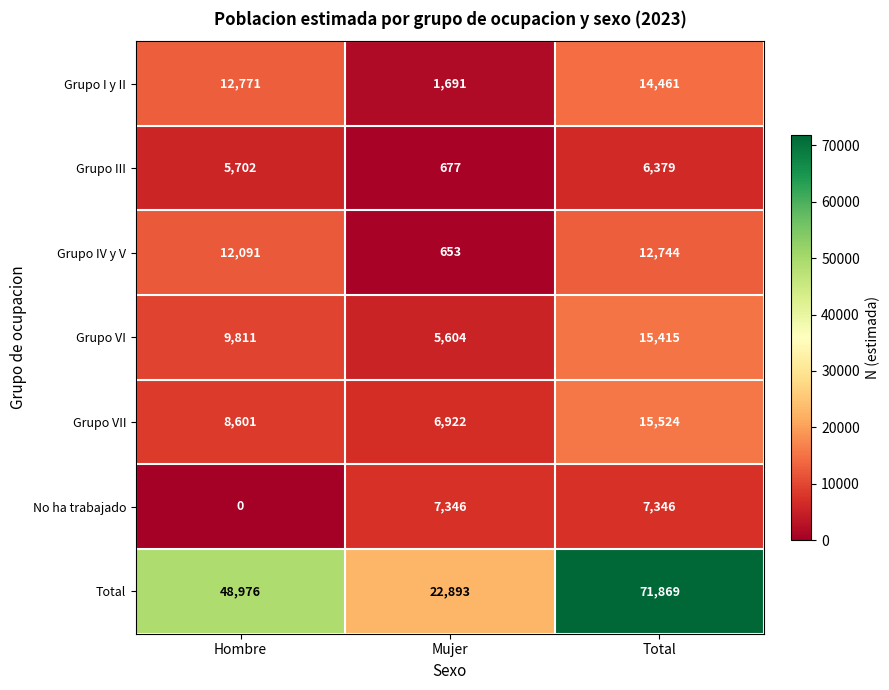

Reading right to left, what are all the values shown in this chart?

Grupo I y II: Total=14461	Mujer=1691	Hombre=12771
Grupo III: Total=6379	Mujer=677	Hombre=5702
Grupo IV y V: Total=12744	Mujer=653	Hombre=12091
Grupo VI: Total=15415	Mujer=5604	Hombre=9811
Grupo VII: Total=15524	Mujer=6922	Hombre=8601
No ha trabajado: Total=7346	Mujer=7346	Hombre=0
Total: Total=71869	Mujer=22893	Hombre=48976